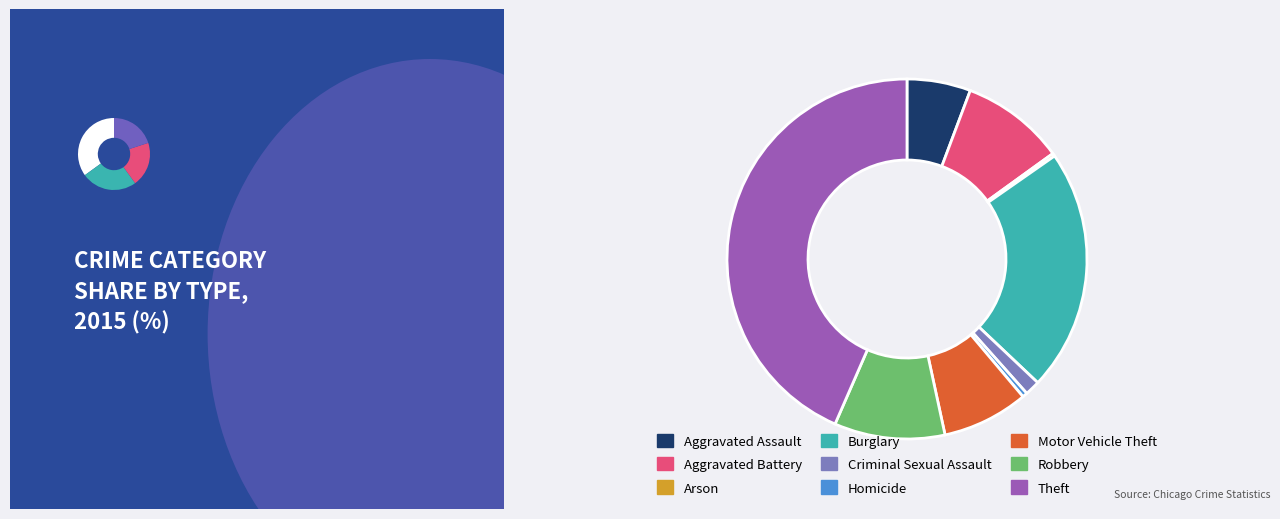

To the nearest percent, what is the difference between the Robbery and Criminal Sexual Assault slice percentages?

9%